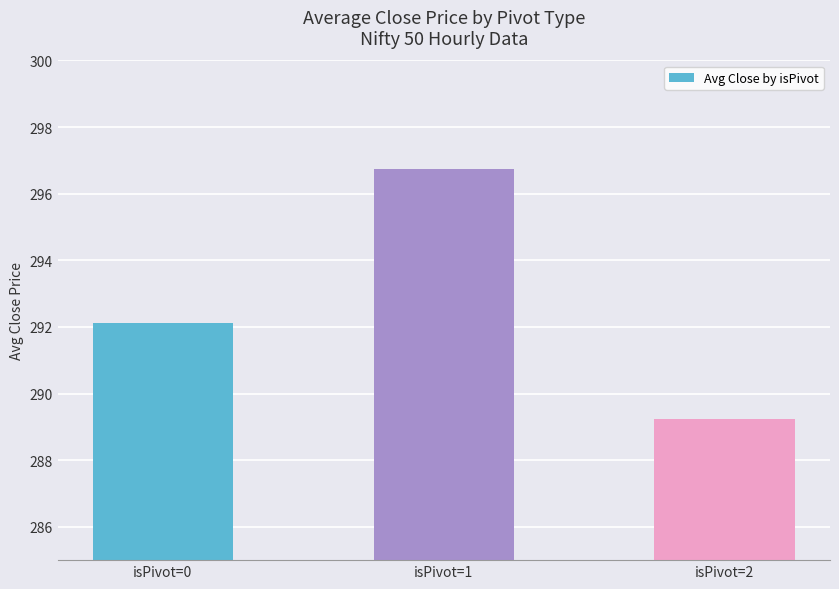

Does the chart contain stacked bars?

No